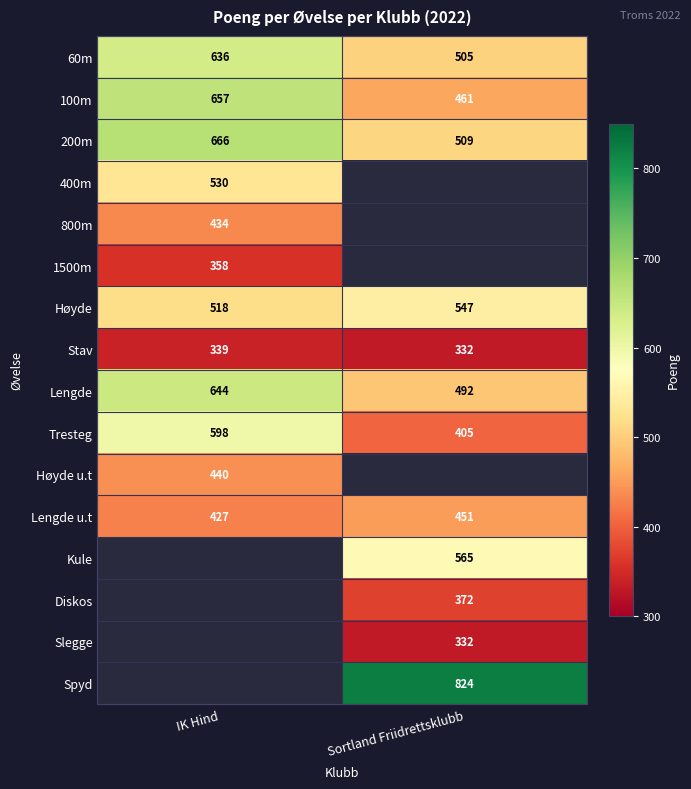

Read the 200m value at Sortland Friidrettsklubb, to the nearest 50.

500